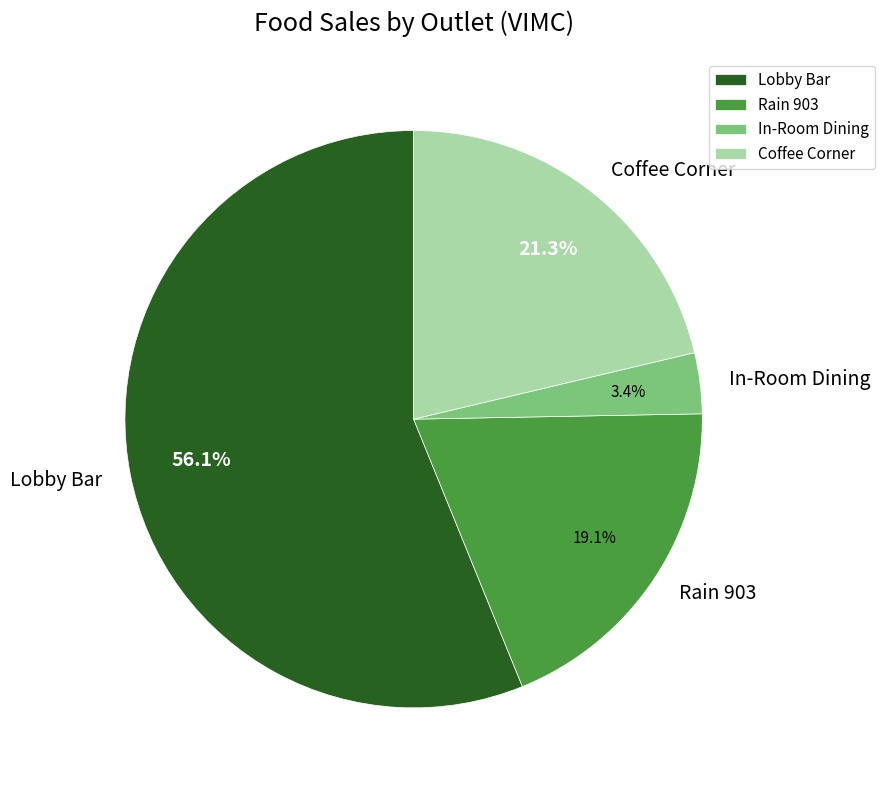

How many segments does this pie chart have?

4